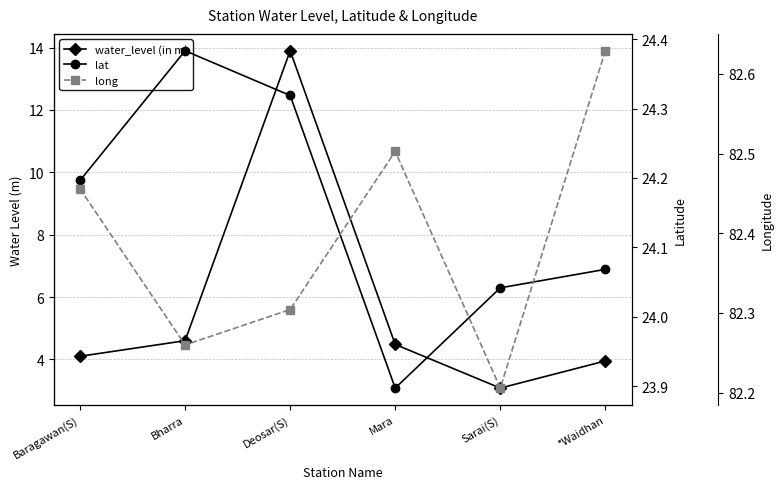

True or false: lat and water_level (in m) cross at least once.

False